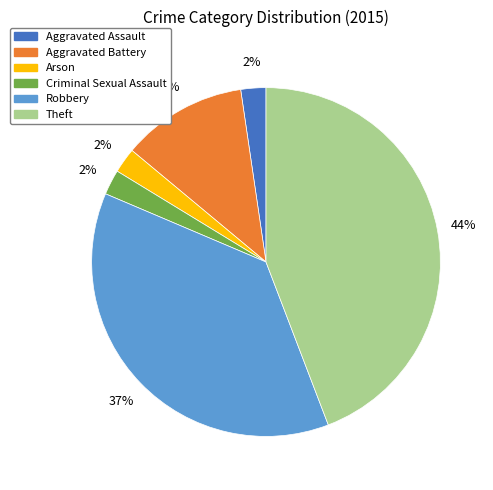

Is it true that Robbery is 27% of the pie?

False